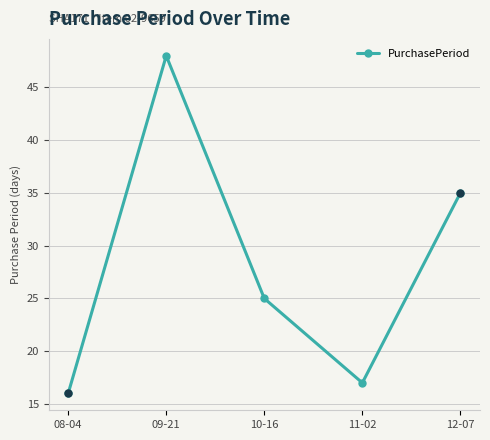

What is the change in value from 09-21 to 12-07?

-13